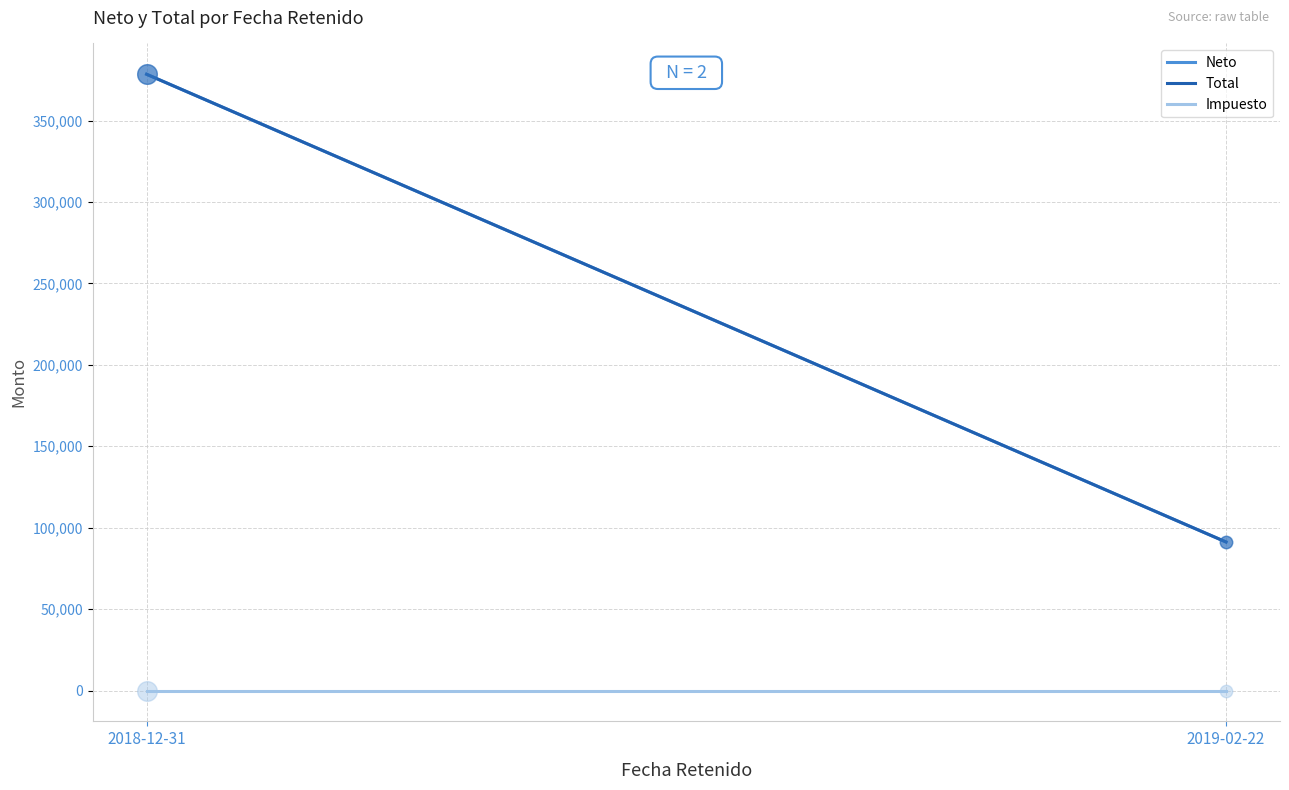

Is the value of Neto at 2019-02-22 greater than the value of Total at 2018-12-31?

No